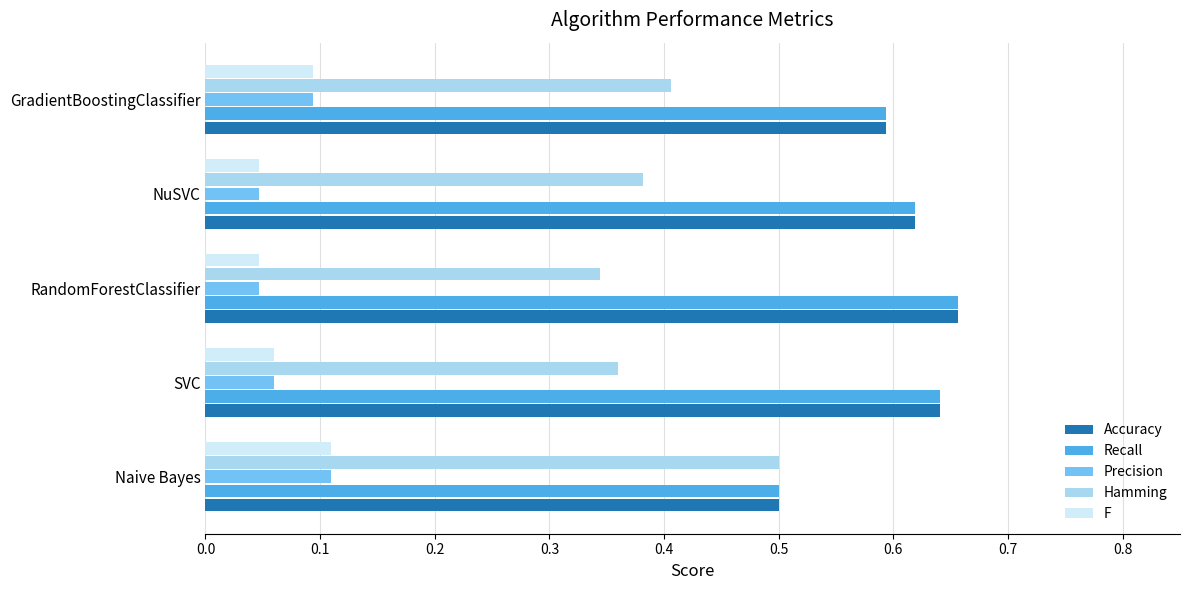

At which label does Hamming reach its peak?

Naive Bayes